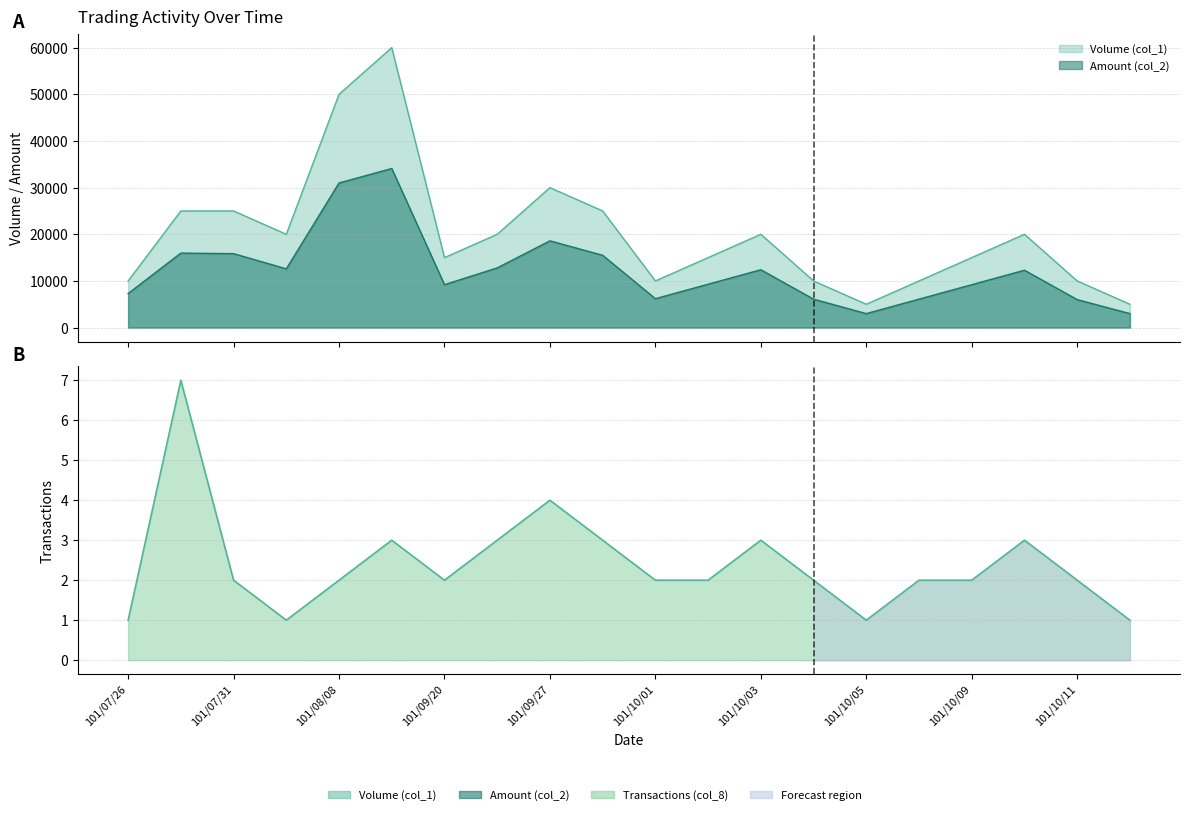

At which label does Transactions (col_8) reach its minimum?

101/07/26